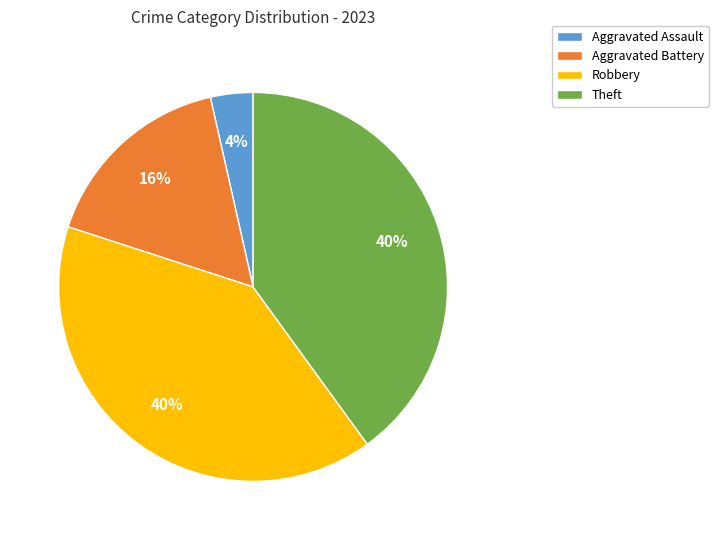

To the nearest percent, what portion does Robbery represent?

40%